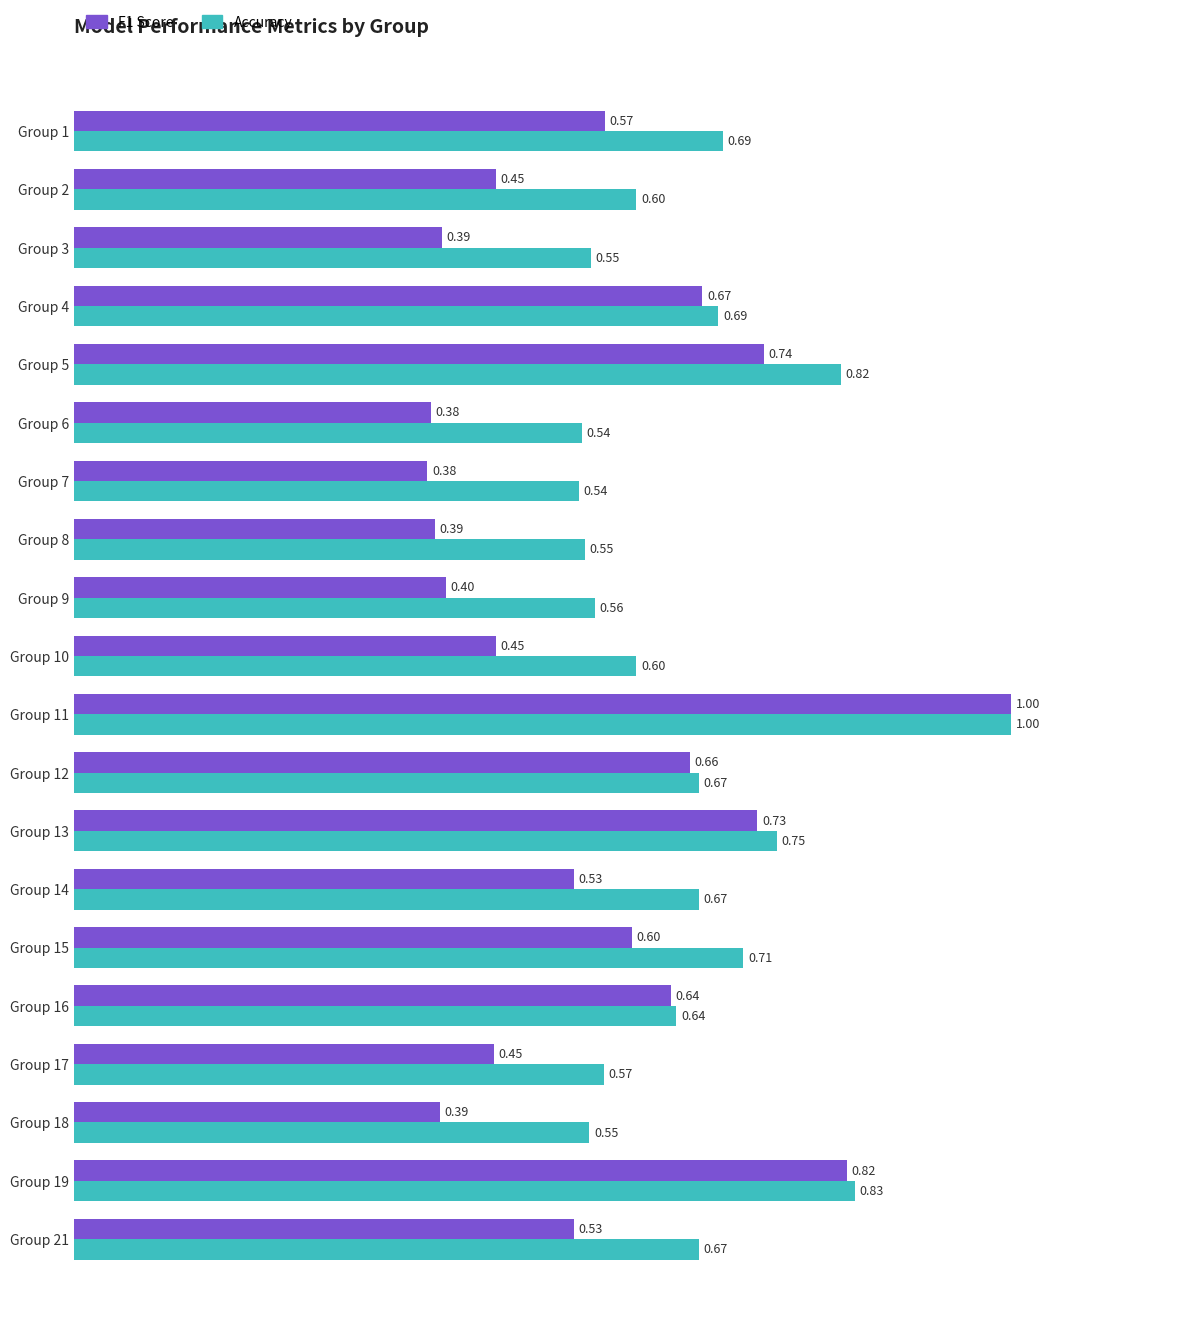

Rank the series by their average value, from lowest to highest.

F1 Score, Accuracy